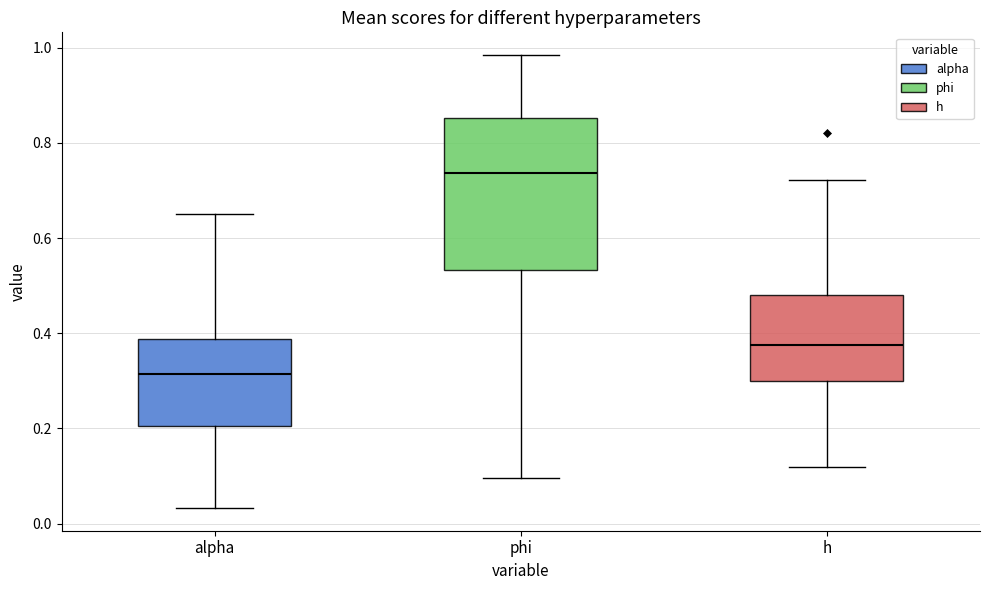

Which box's median line is the highest?

phi